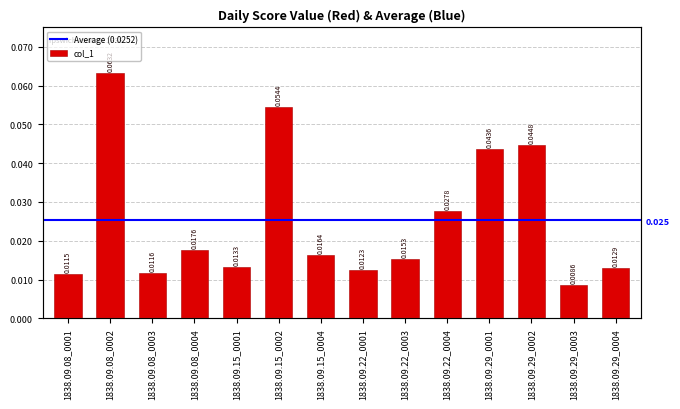

Is it true that the value at 1838.09.29_0002 is 0.0?

False